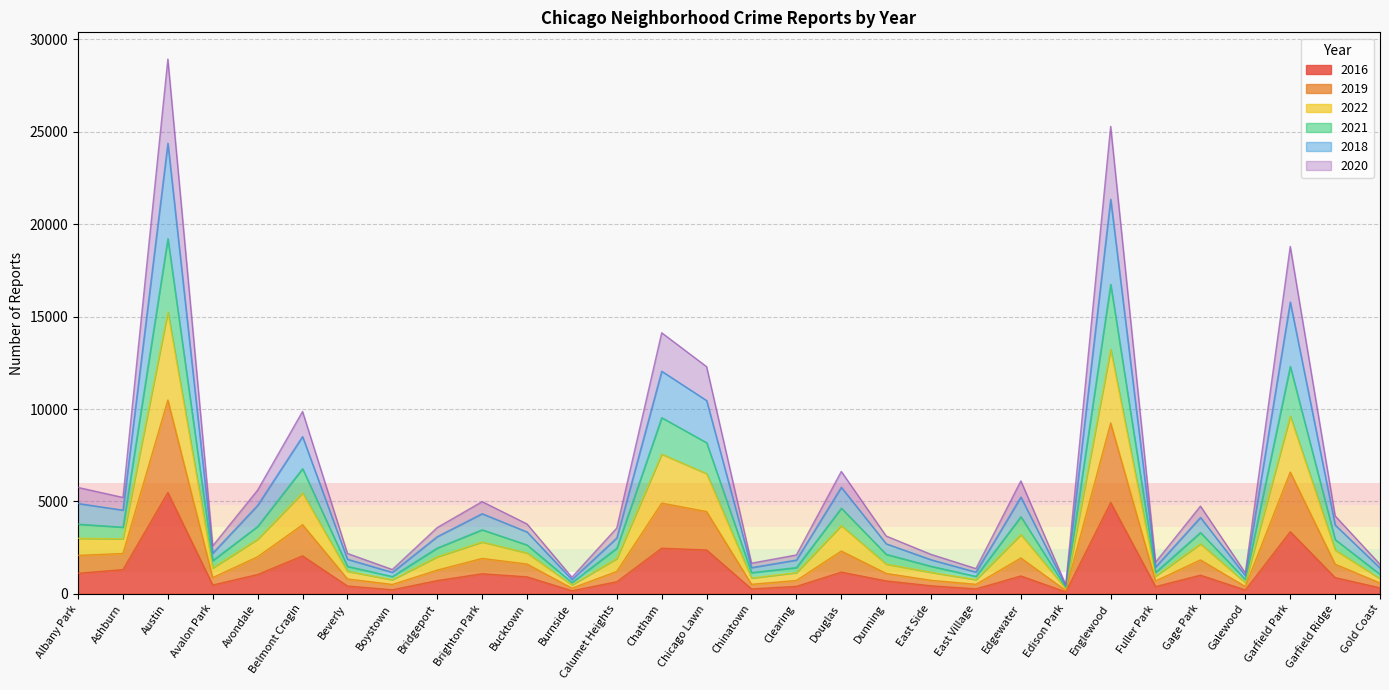

Does the chart display data point markers on the line(s)?

No